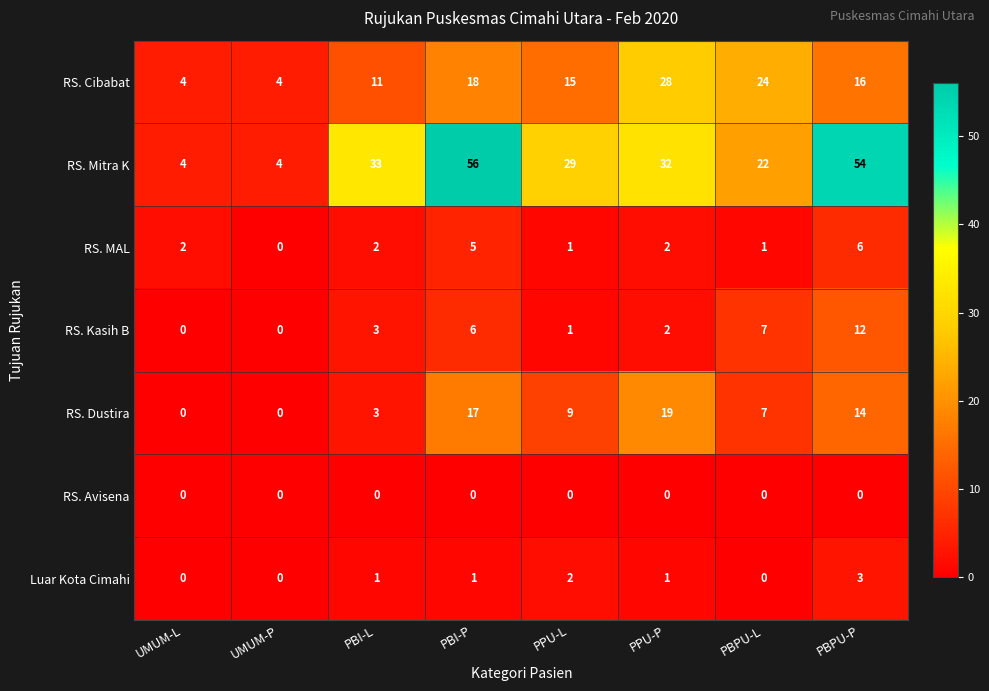

List the series in order of their peak value, lowest first.

RS. Avisena, Luar Kota Cimahi, RS. MAL, RS. Kasih B, RS. Dustira, RS. Cibabat, RS. Mitra K